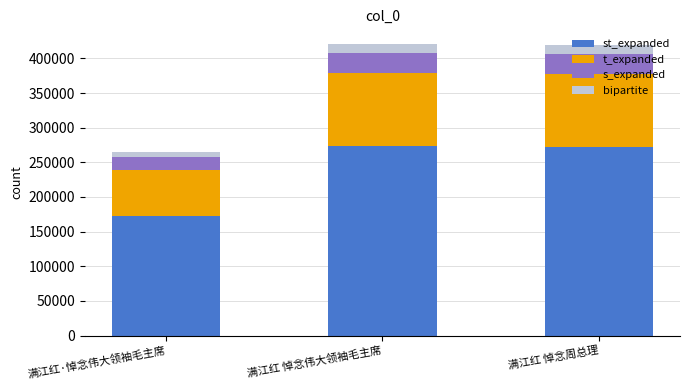

What is the sum of all bipartite values?

717997.8